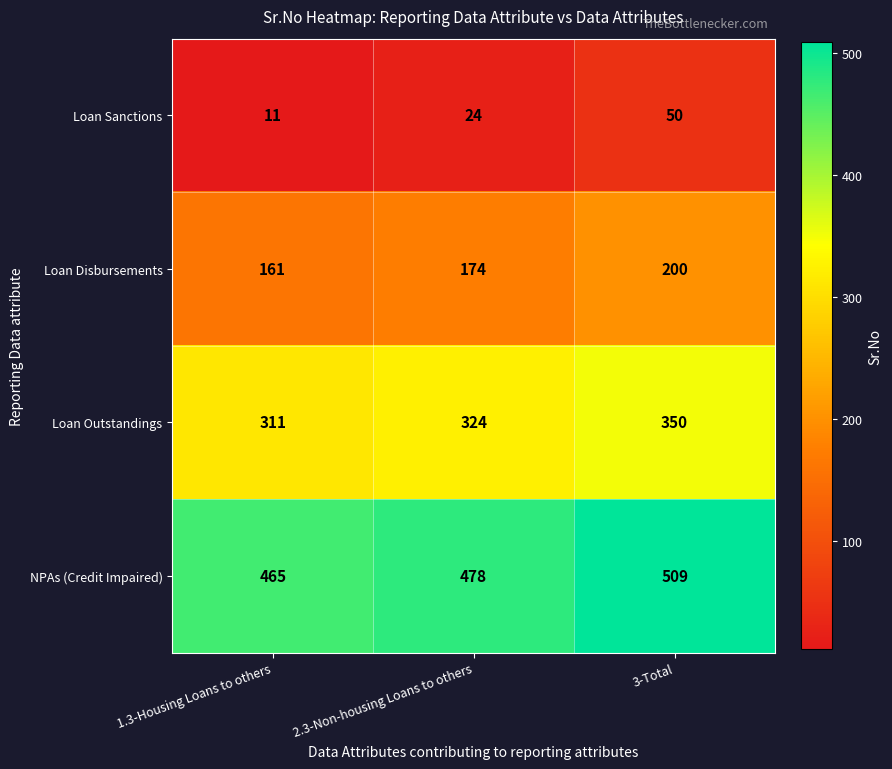

How many categories are shown in the chart?

3